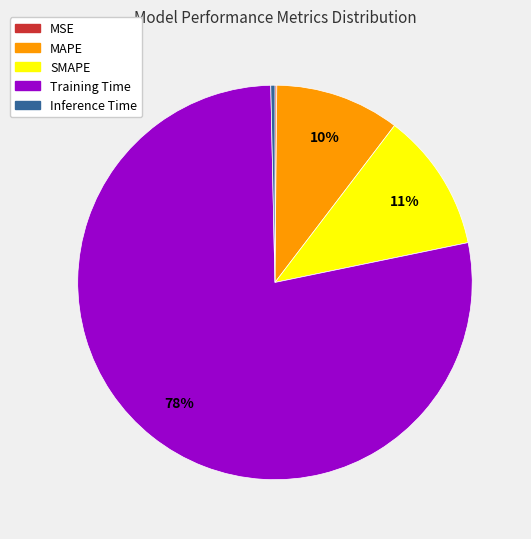

True or false: MAPE accounts for 1% of the total.

False